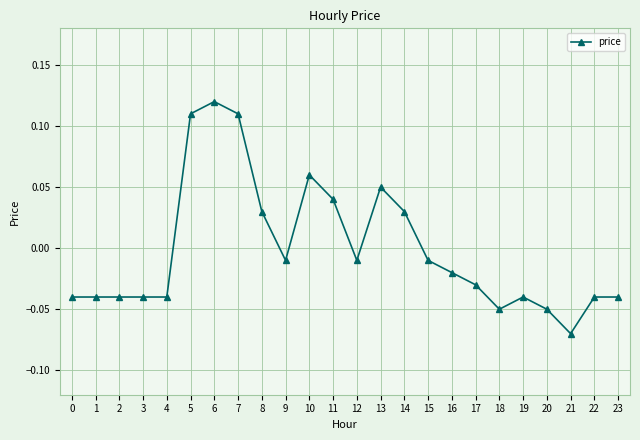

At which label does the data first exceed 0?

5